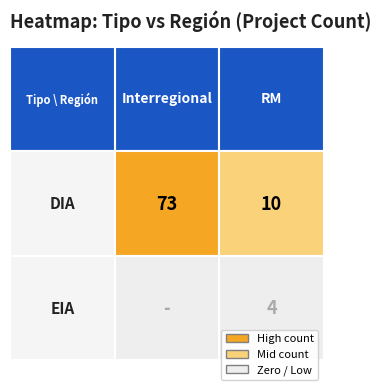

The value of Interregional at 3 is 3. True or false?

False